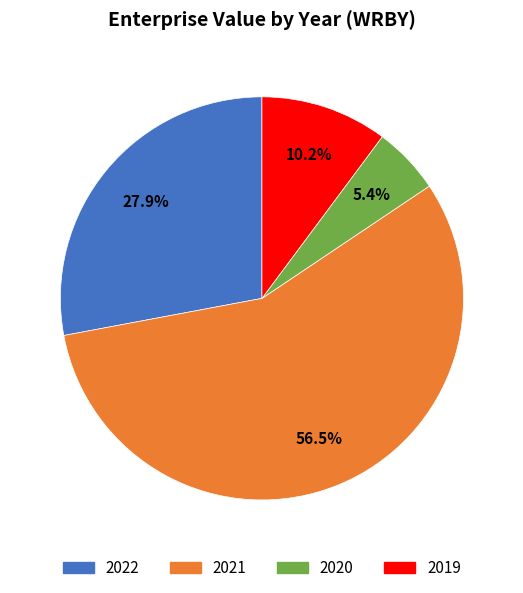

The 2020 slice represents 5% of the pie. True or false?

True